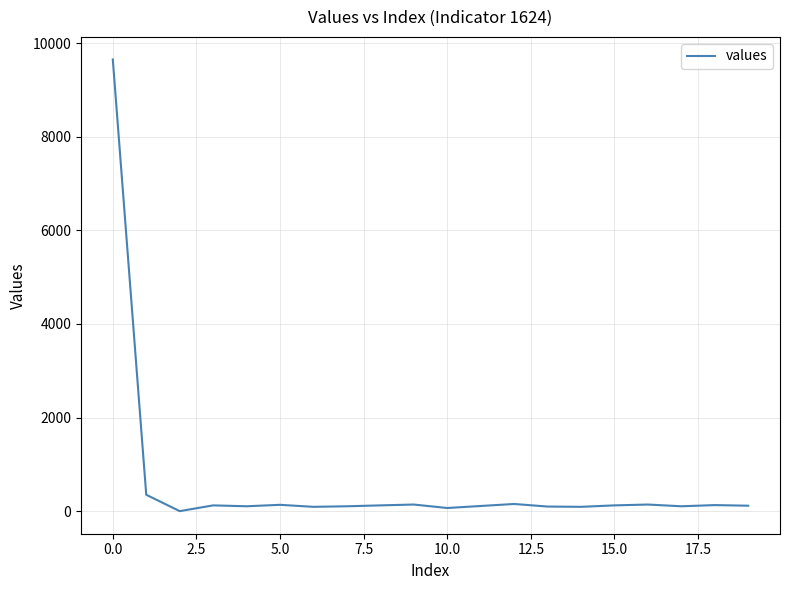

What is the maximum value shown in the chart?

9649